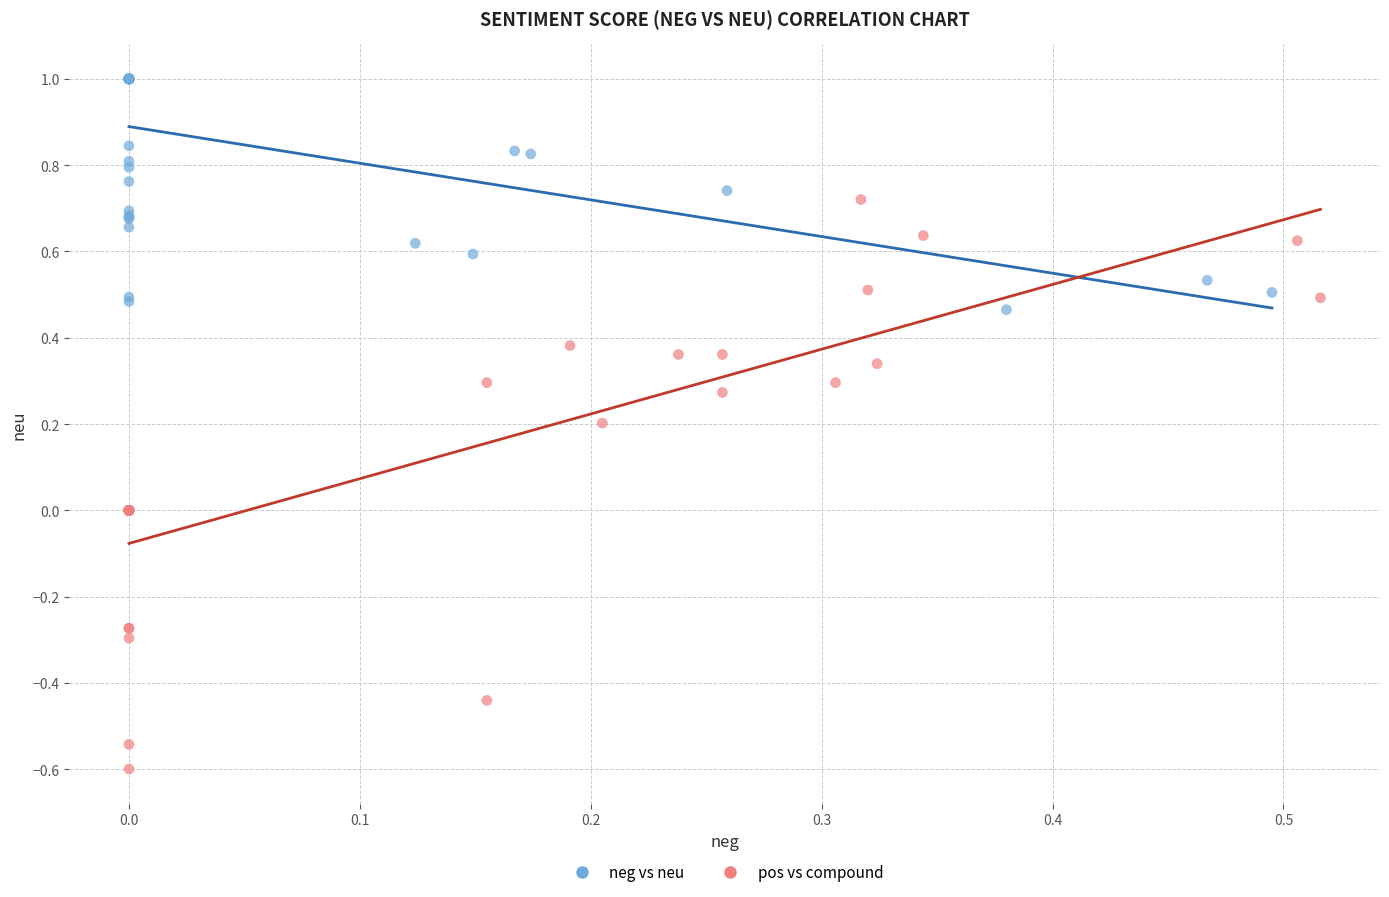

Which series has the widest spread of Y values?

pos vs compound